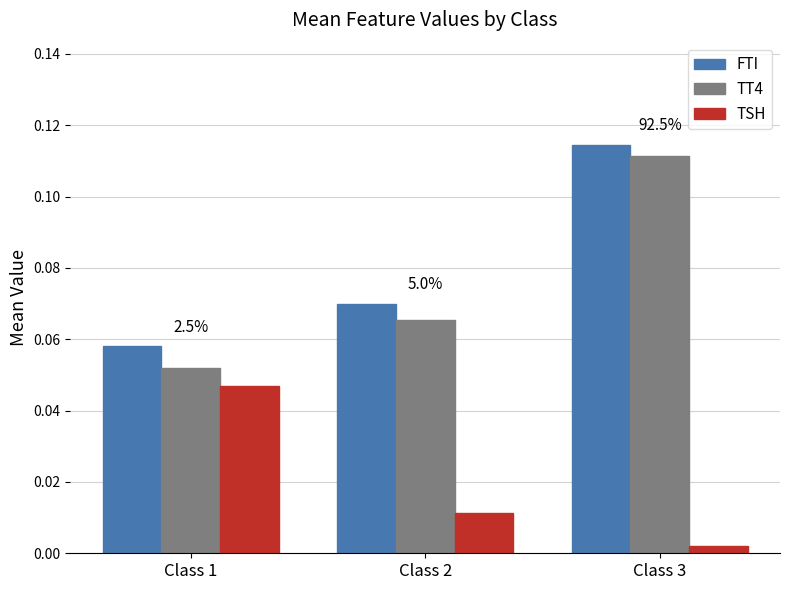

The FTI series shows 0.0 at Class 2. True or false?

False